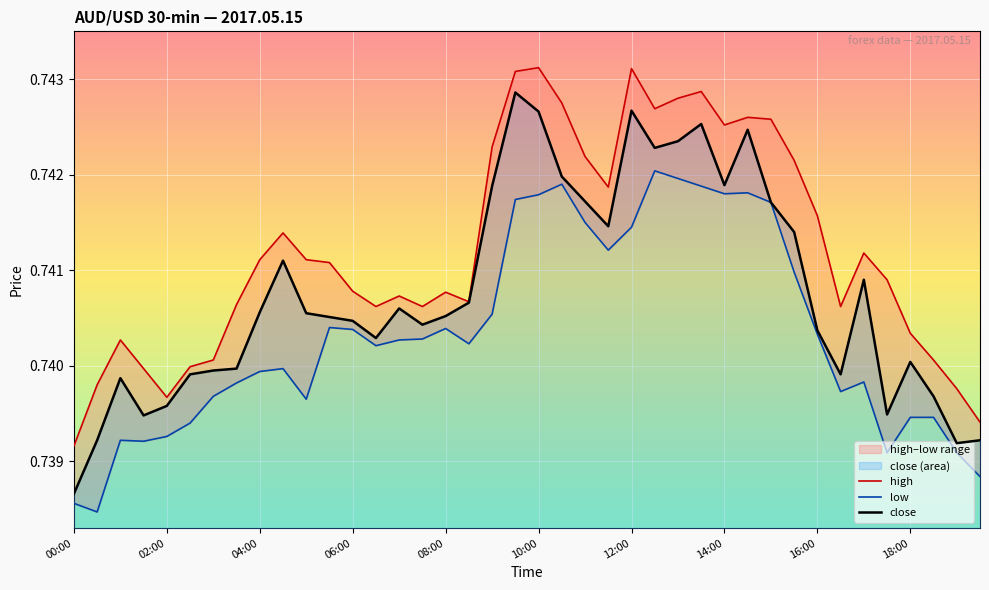

The value of low at 17 is 0.2. True or false?

False